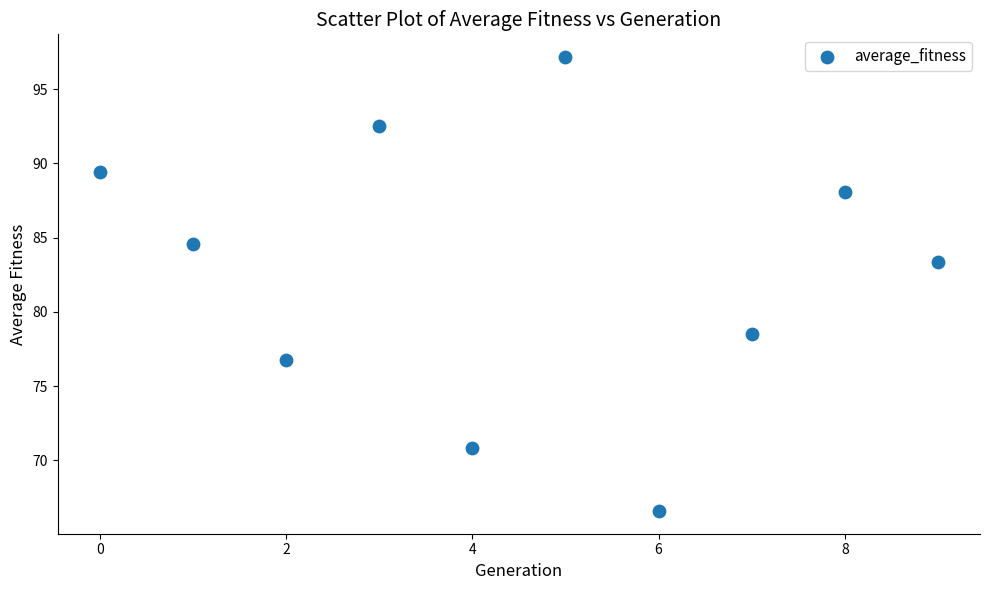

What is the range of Y values (max minus min)?

30.6